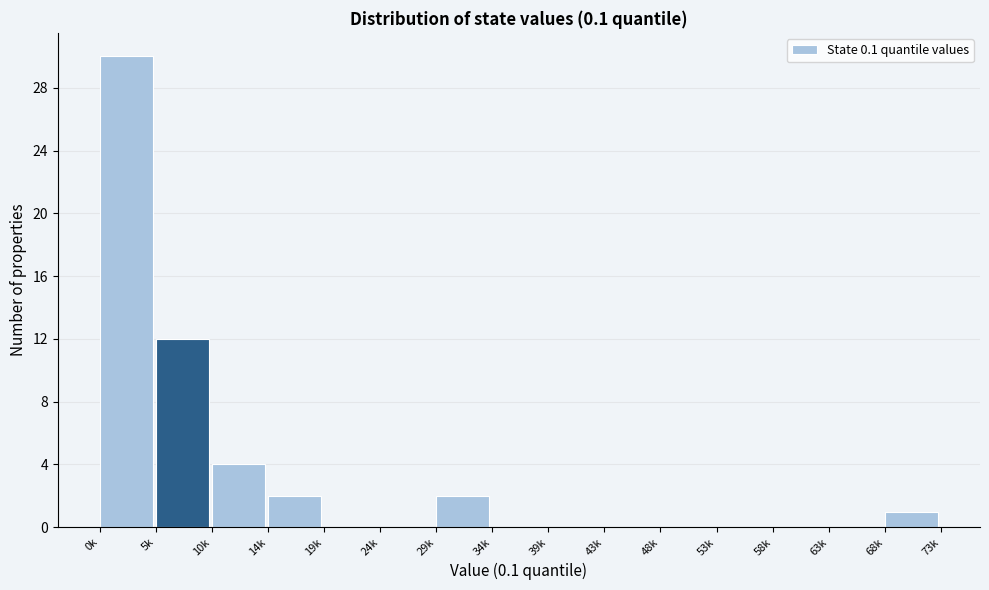

Reading left to right, extract all data points from this chart.

0k=30	5k=12	10k=4	14k=2	19k=0	24k=0	29k=2	34k=0	39k=0	43k=0	48k=0	53k=0	58k=0	63k=0	68k=1